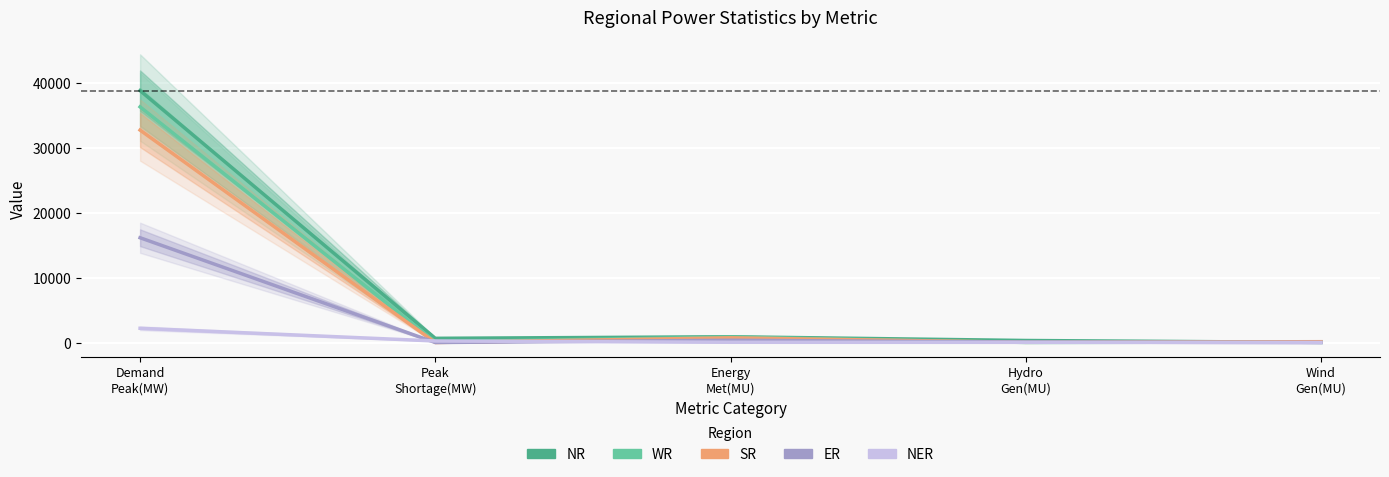

Which series has the largest range (max minus min)?

NR